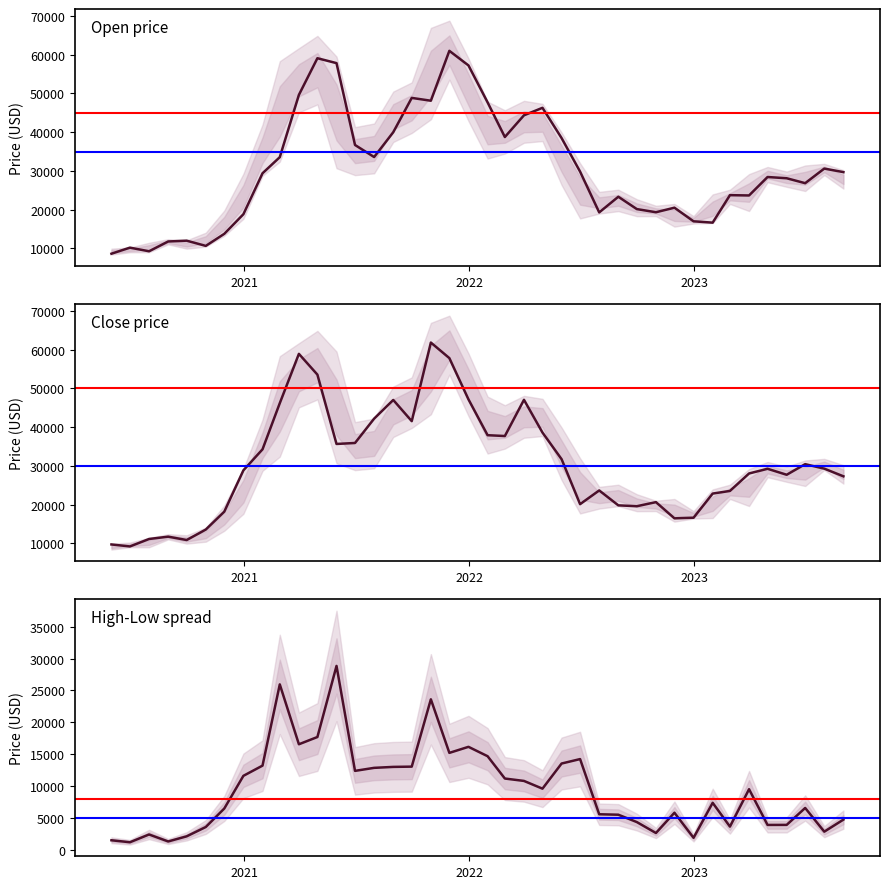

Is the value of Close at 18 greater than the value of Open at 32?

Yes